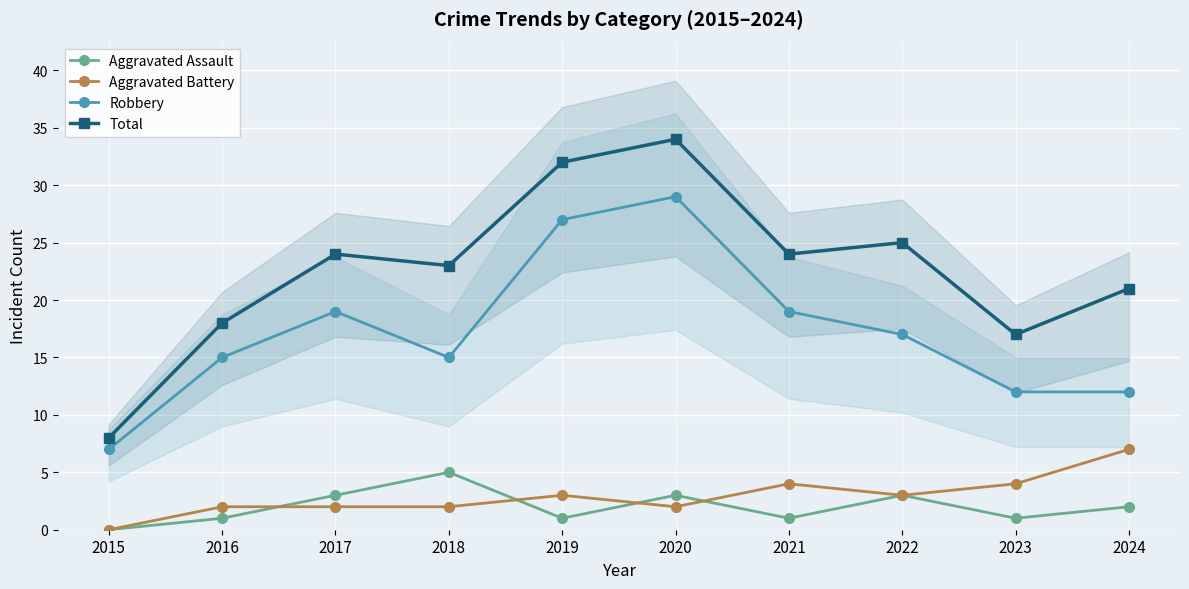

Which category has the highest value in the Aggravated Assault series?

2018